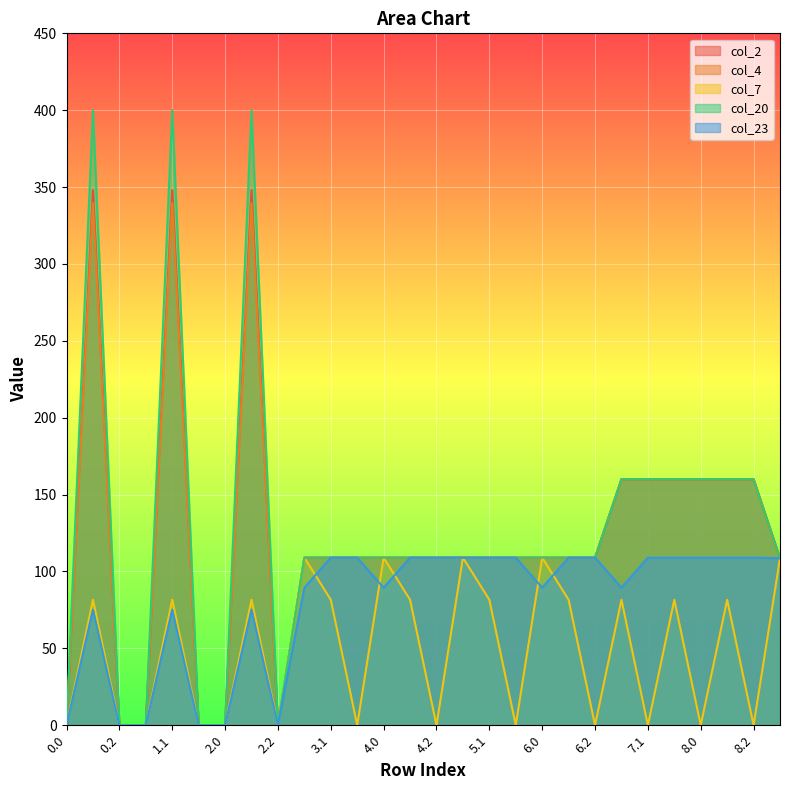

How many lines are shown in the chart?

5